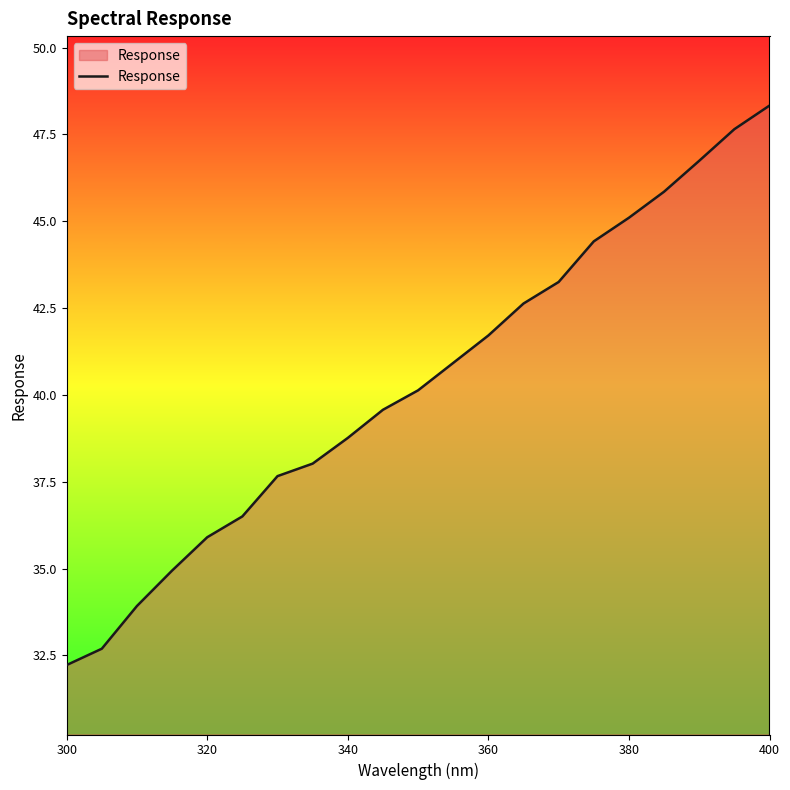

What is the difference between the maximum and minimum values?

16.1